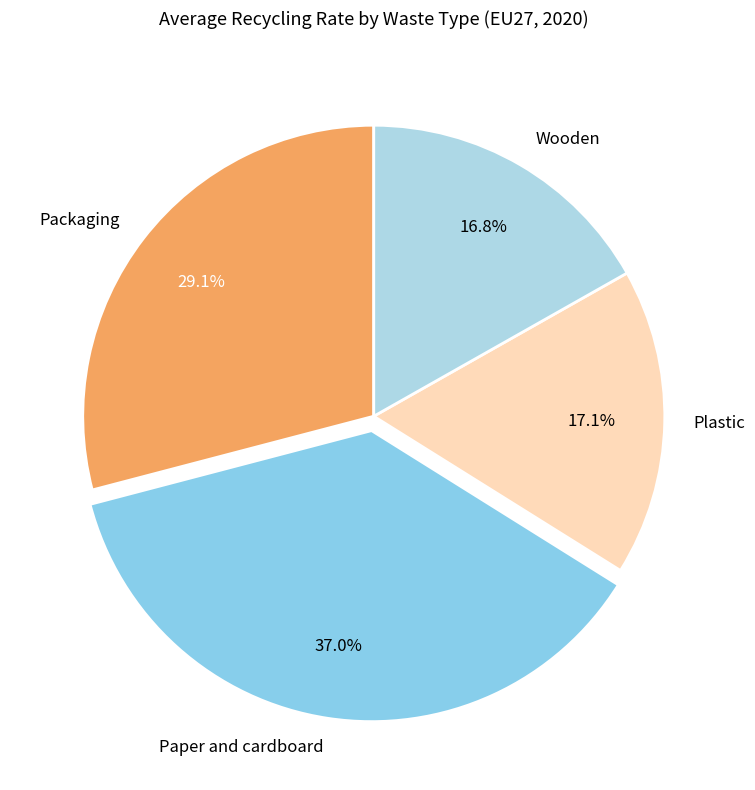

Is Paper and cardboard the majority of the pie?

No